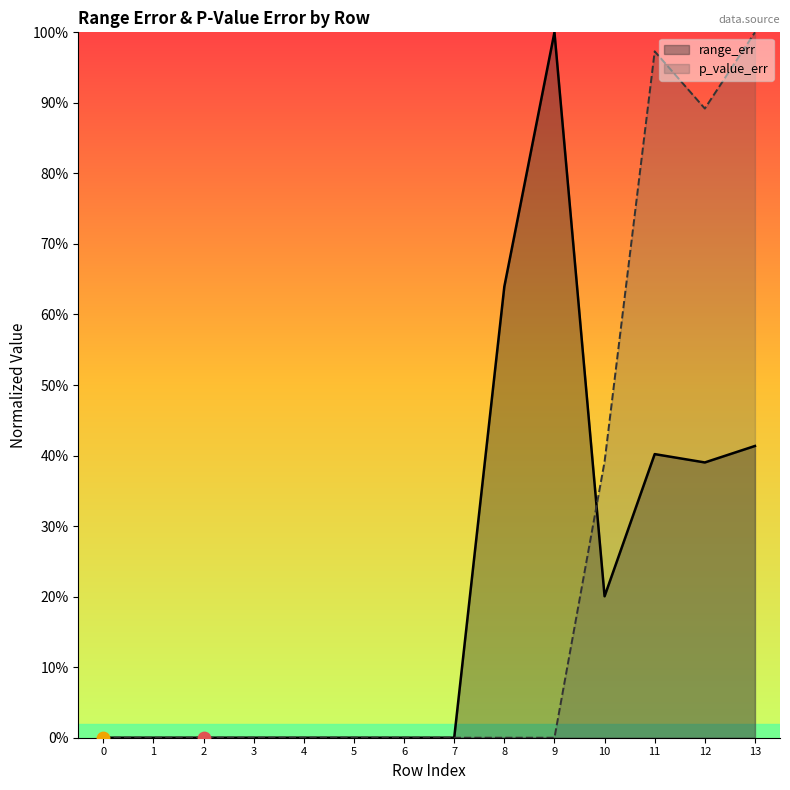

What is the total value across all series at 11?

1.4